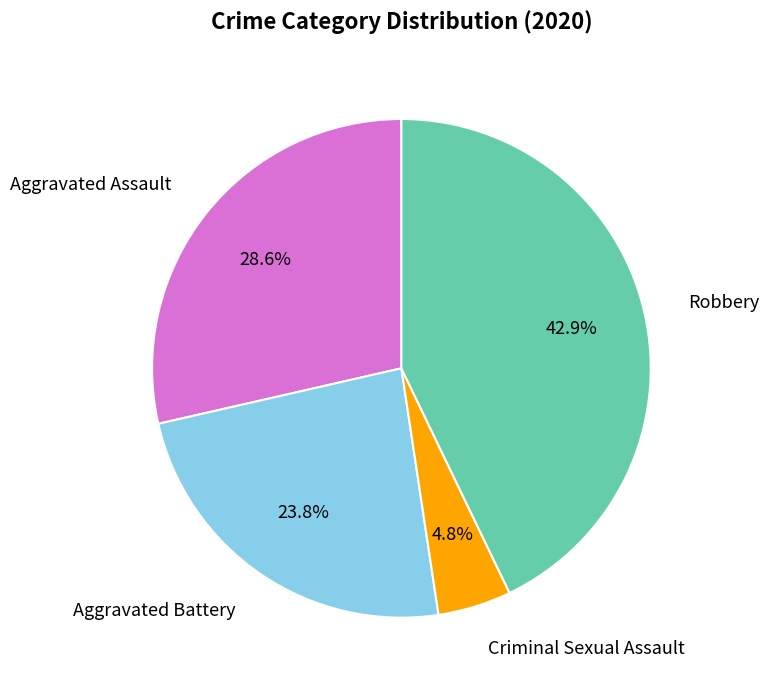

Count the number of slices in the pie.

4